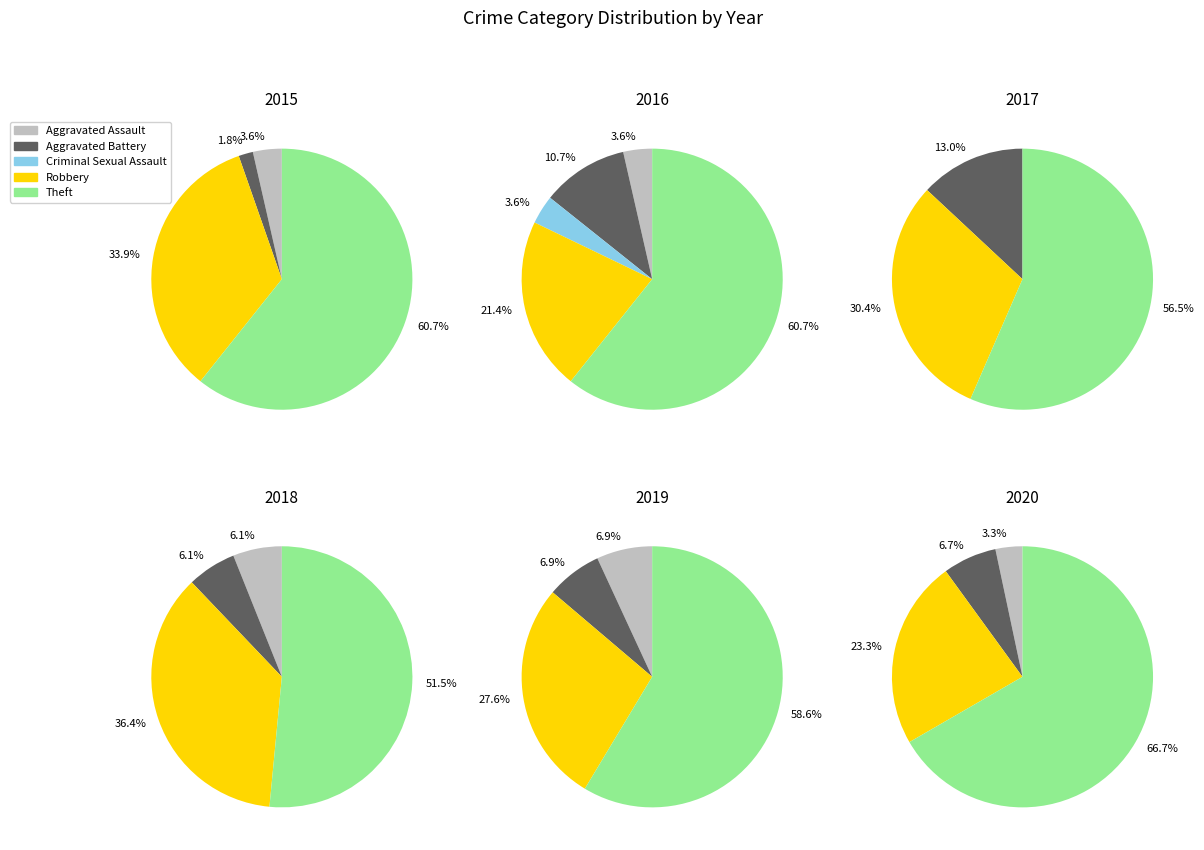

Which slice is the smallest?

Criminal Sexual Assault